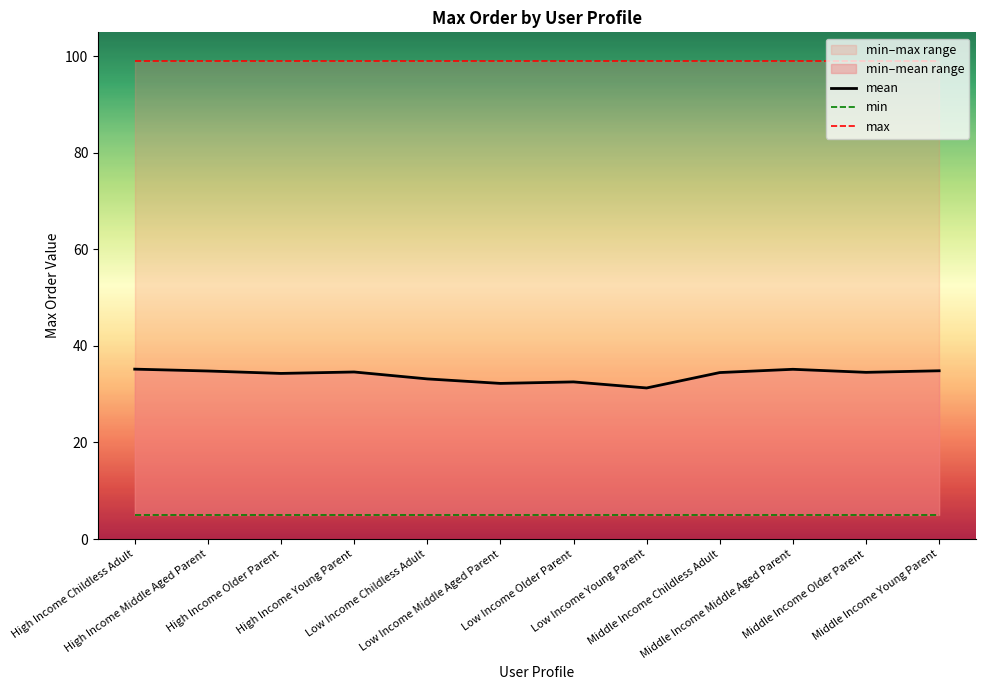

Where is the first local maximum for mean?

High Income Young Parent